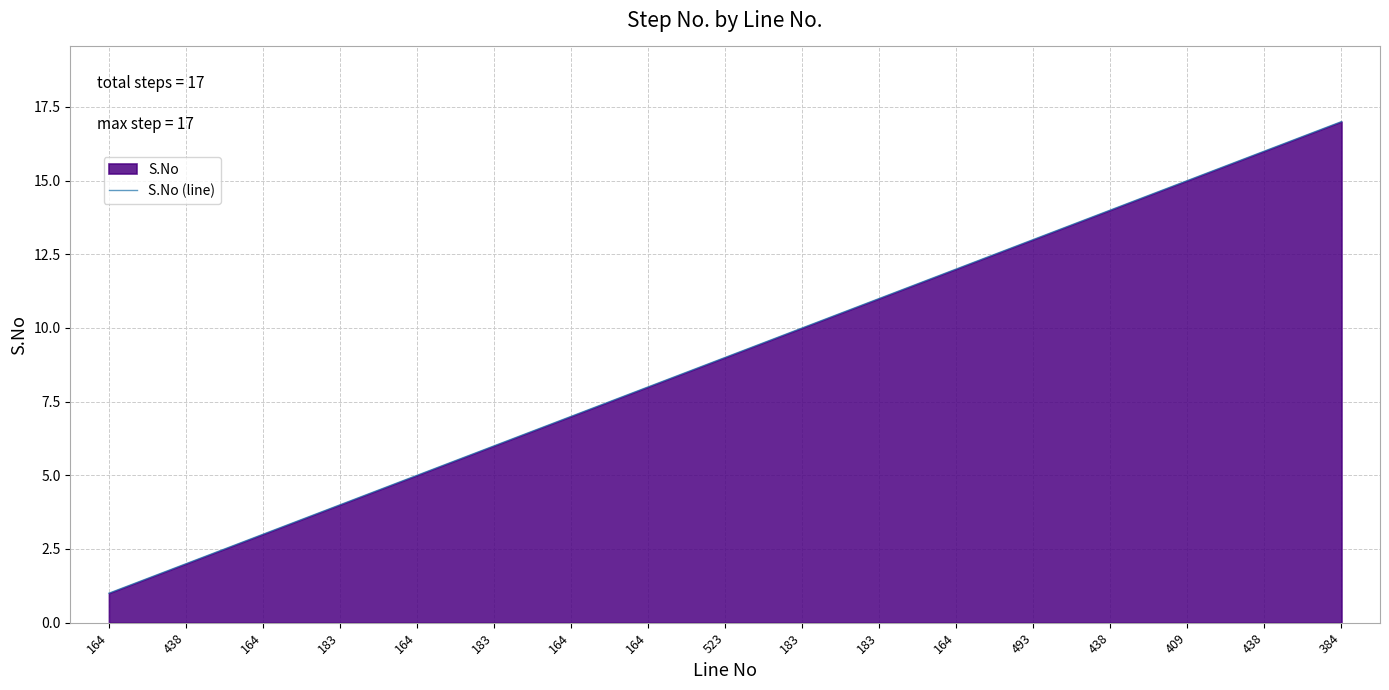

Which category has the highest value across all series?

384